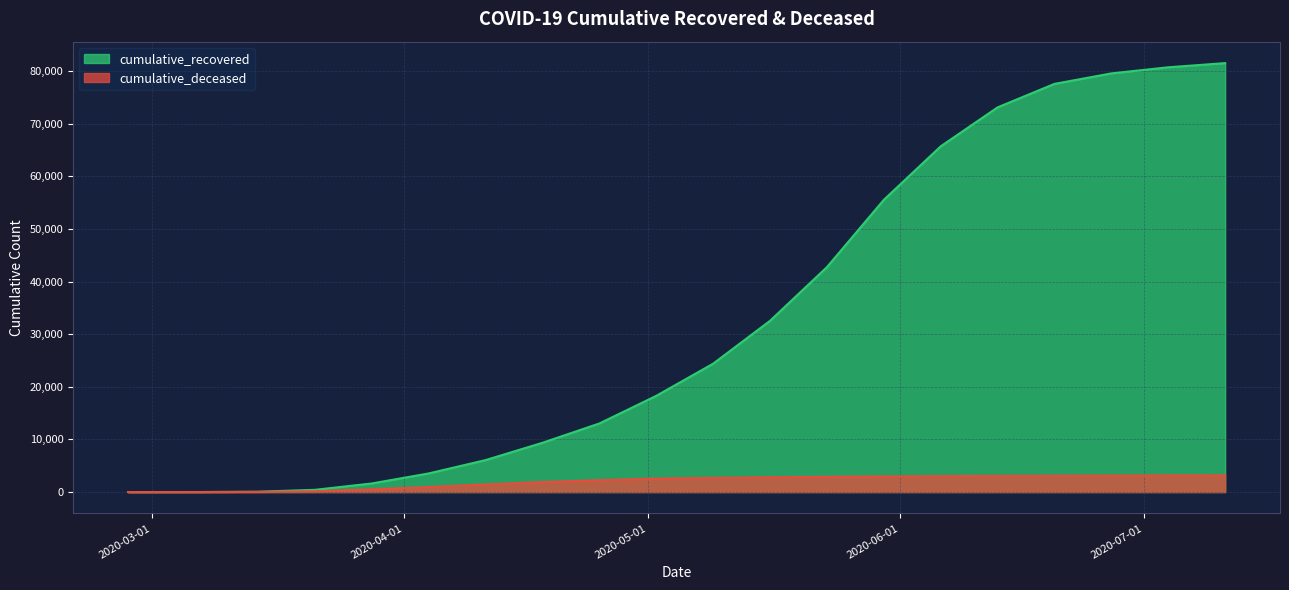

List the series in order of their overall mean, lowest first.

cumulative_deceased, cumulative_recovered